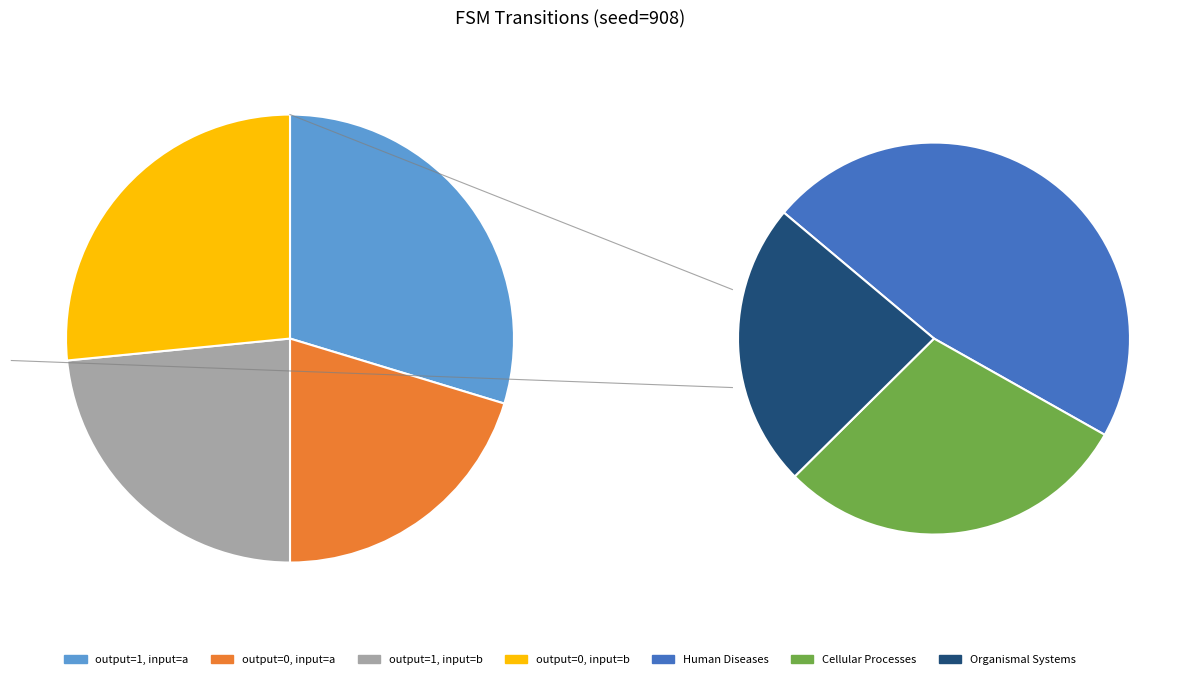

Count the number of slices in the pie.

4